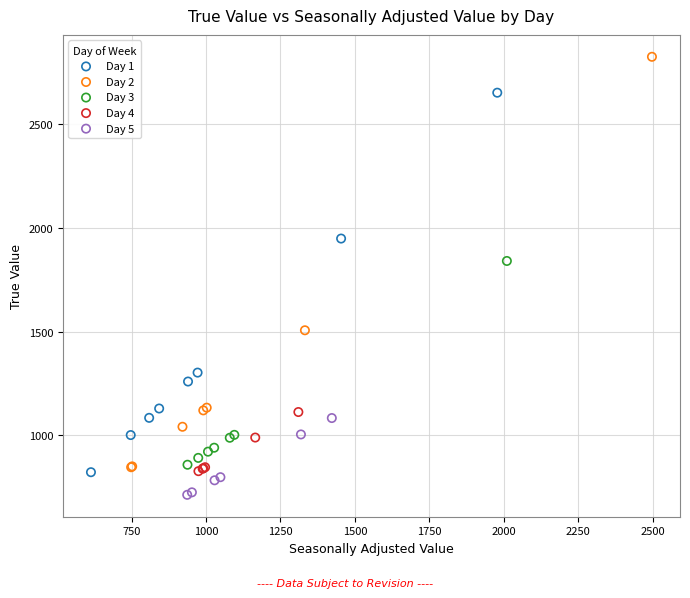

Which series contains the highest Y value?

Day 2